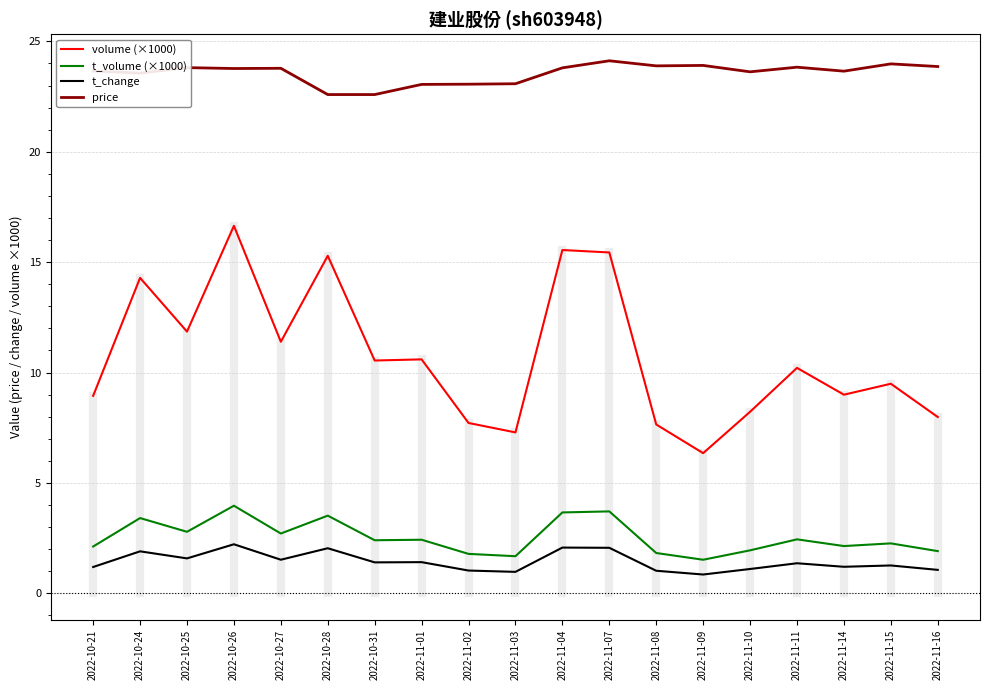

Count the number of data series in this chart.

4